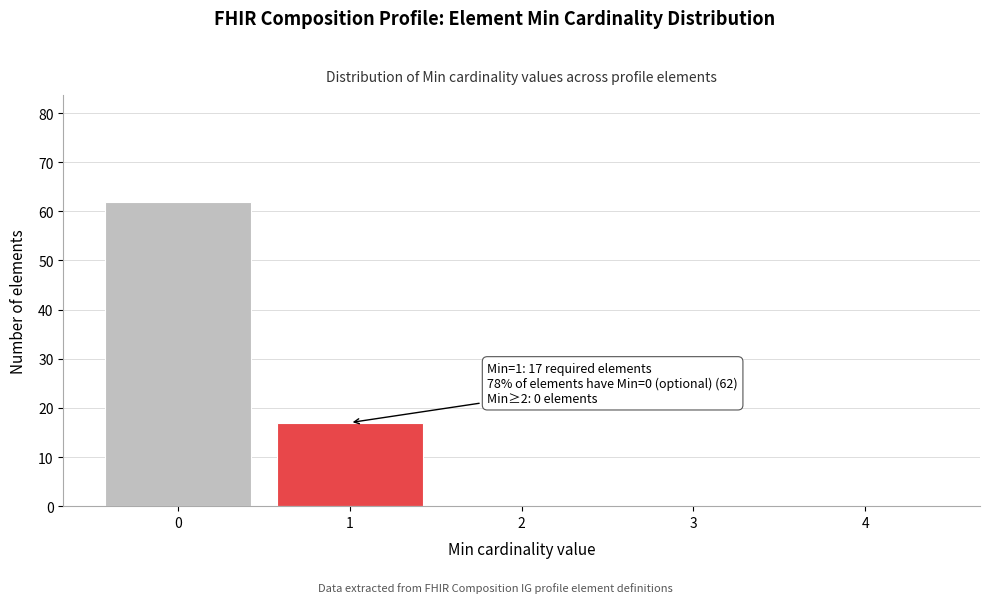

Reading right to left, list all the values displayed in this chart.

4=0	3=0	2=0	1=17	0=62